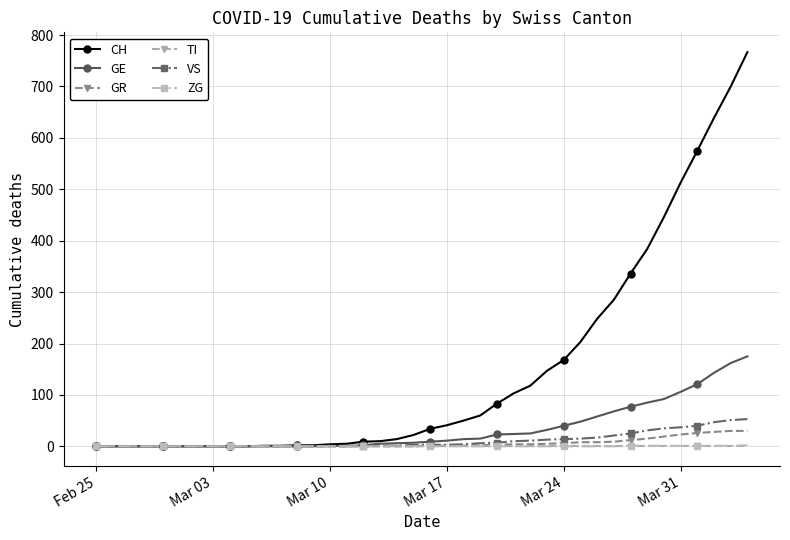

Is this an area chart (filled region under the line)?

No